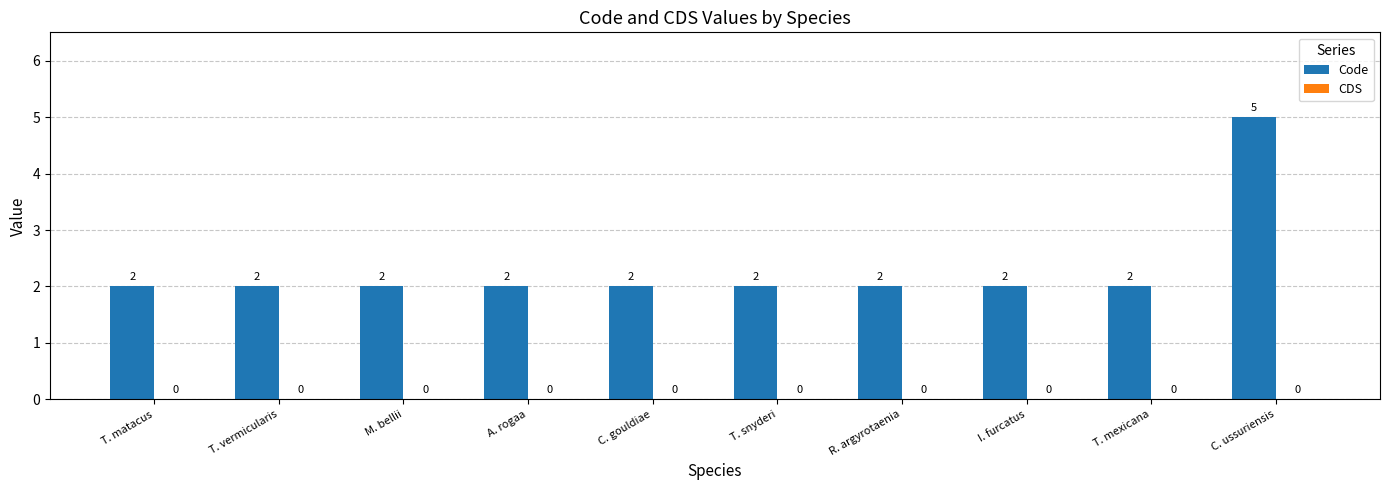

What is the change in value from R. argyrotaenia to C. ussuriensis?

+3